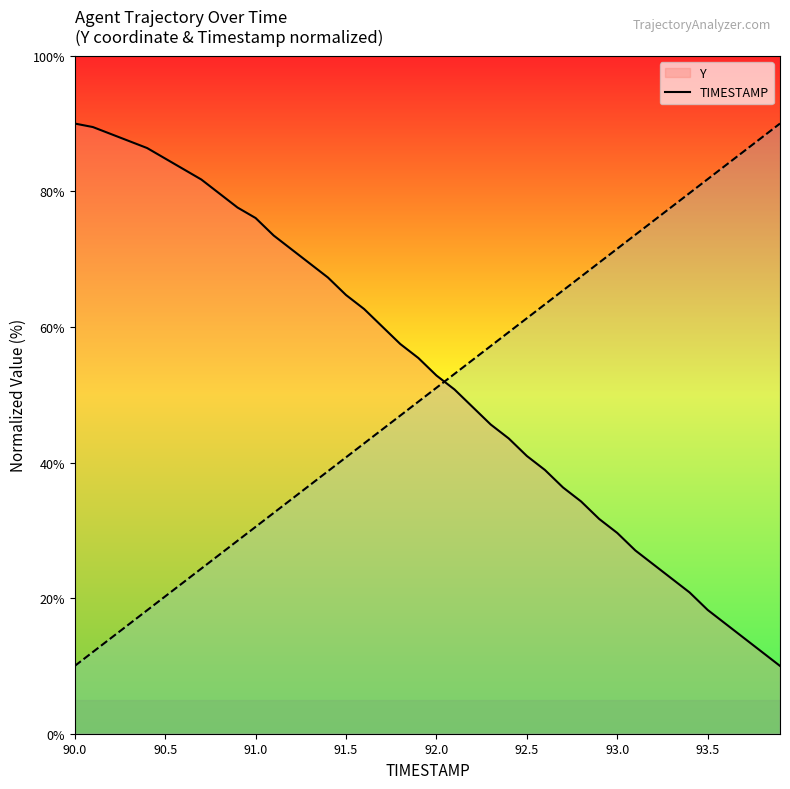

Is it true that TIMESTAMP equals 18.3 at 93.5?

True